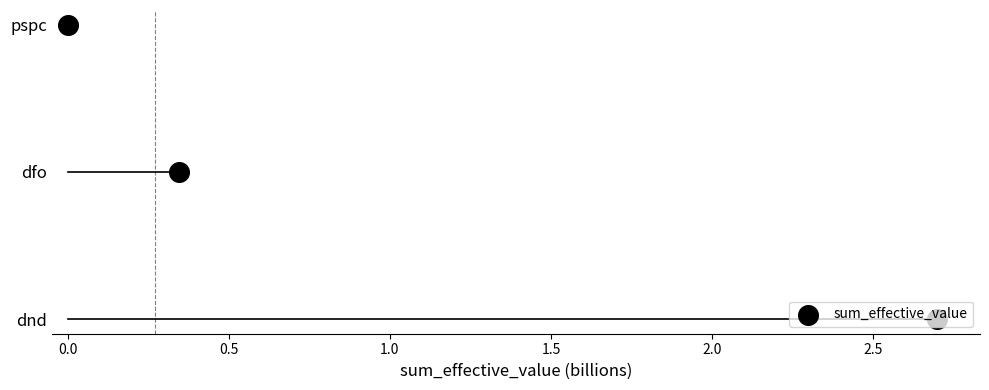

Between 0.0 and 0.5, which is larger?

0.5